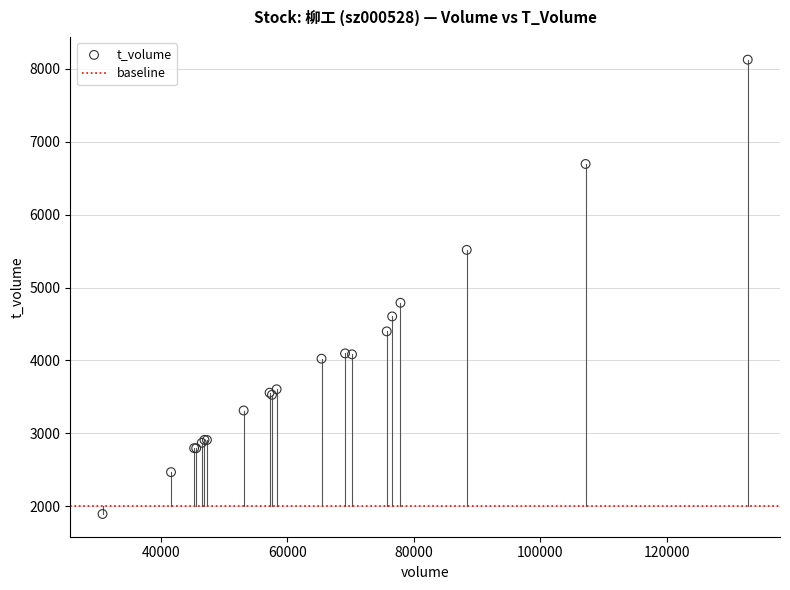

What Y value in the scatter plot is closest to 5009?

4791